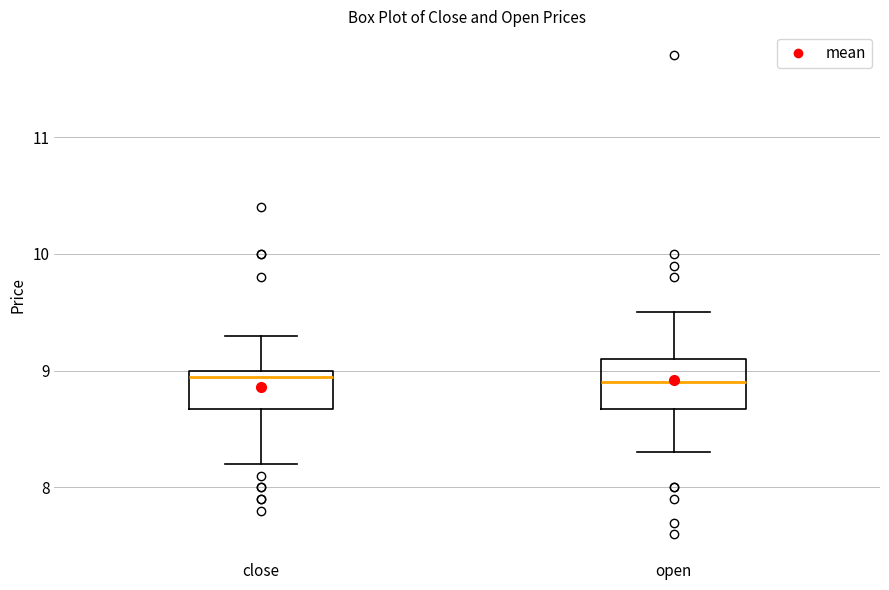

Reading left to right, read every box against the y-axis: the position of its median line, the range the box covers, and the ends of its whiskers. The values are not printed on the chart, so give them approximately, as read against the axis.

close: median 9.0 (just below the box's upper edge), box 8.7 to 9.0, whiskers 8.2 to 9.3
open: median 8.9, box 8.7 to 9.1, whiskers 8.3 to 9.5